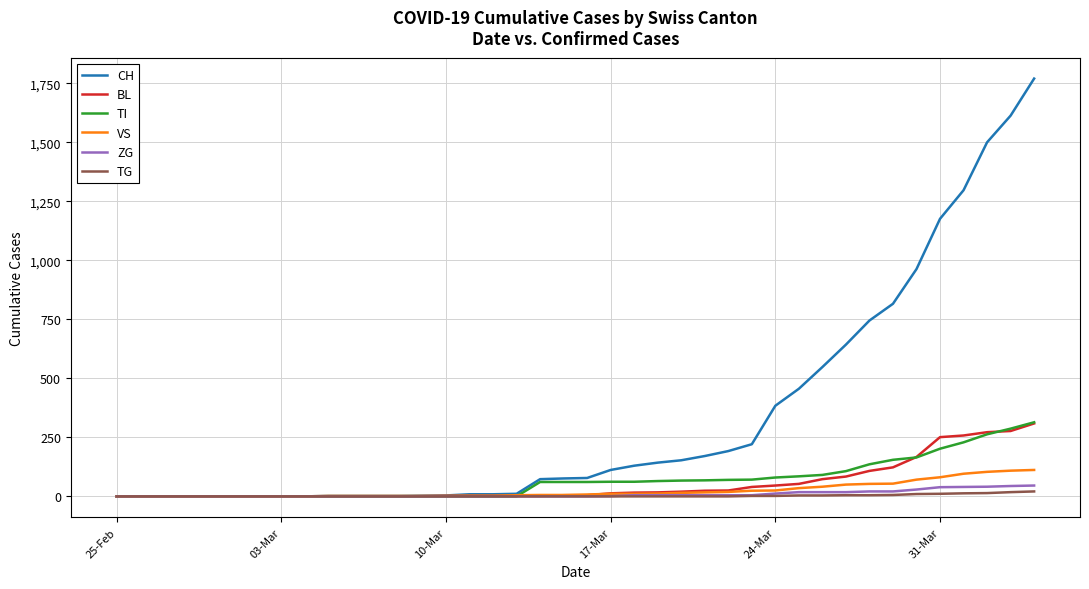

What are all the series names shown in the legend?

CH, BL, TI, VS, ZG, TG